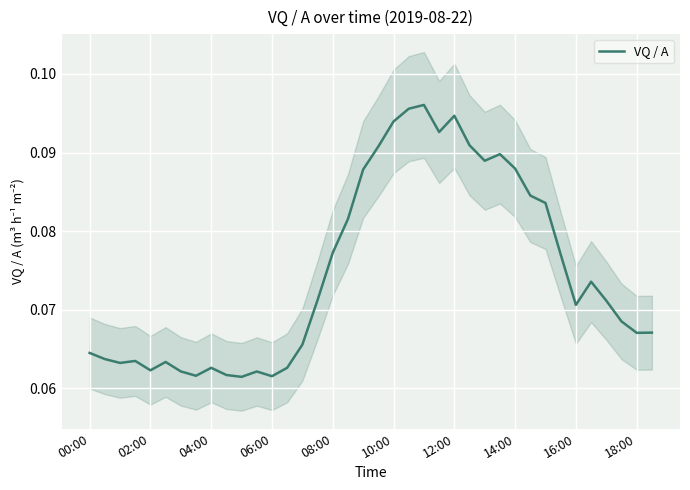

What is the sum of all values?

2.8